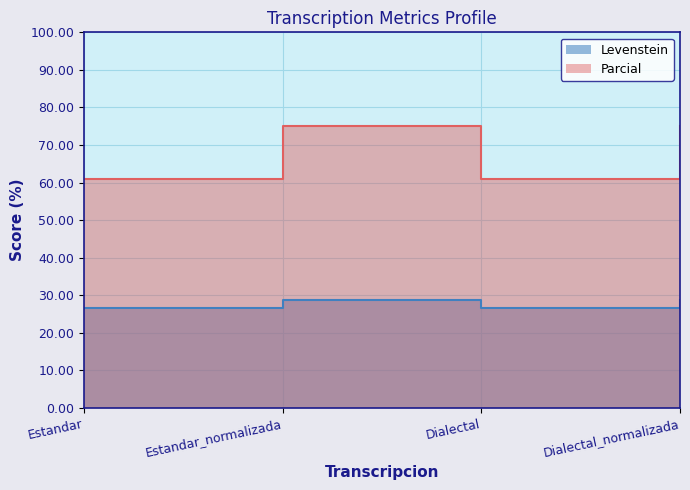

Reading left to right, extract all data points from this chart.

Levenstein: 26.5	28.9	26.5	28.9
Parcial: 60.9	75.0	60.9	75.0